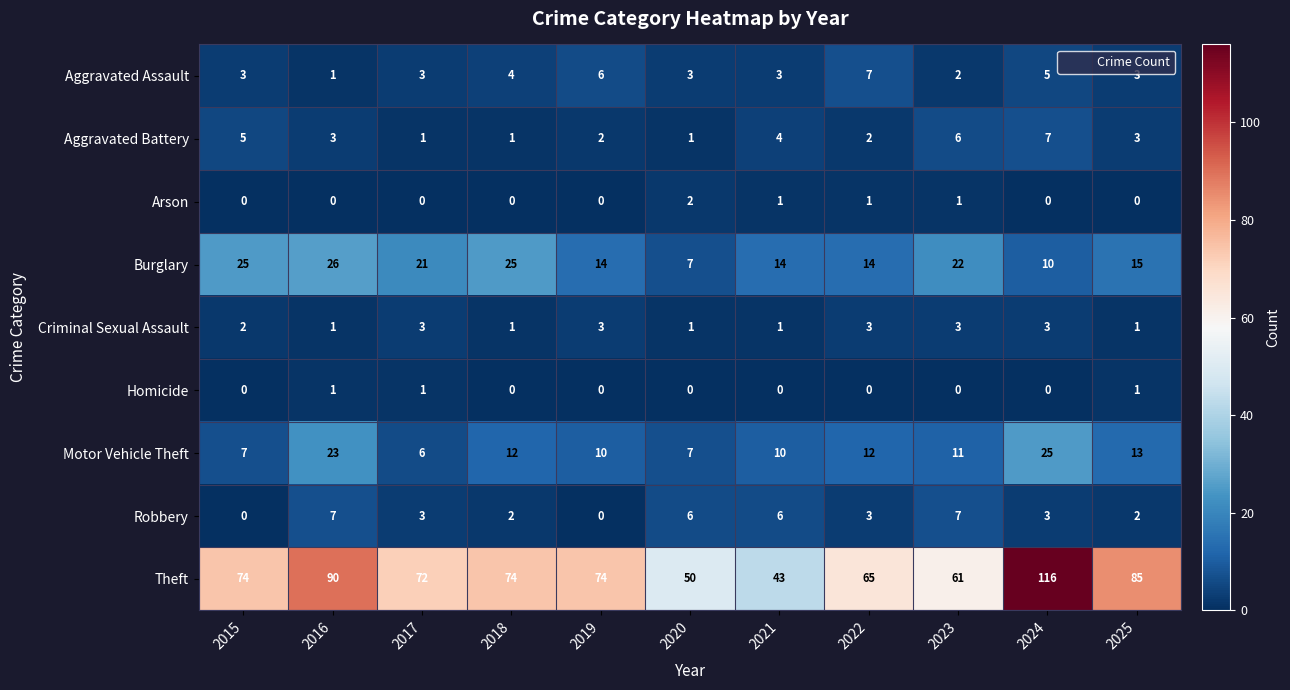

What is the highest value of the Criminal Sexual Assault series?

3